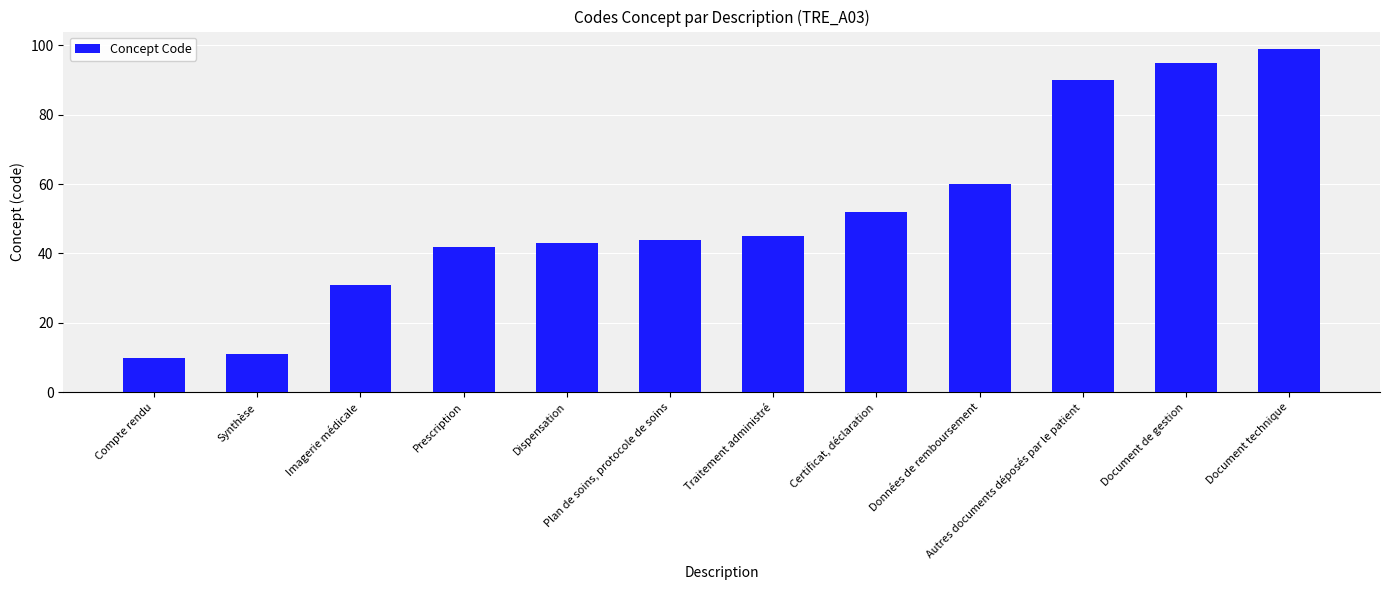

True or false: the data shows 144 at Autres documents déposés par le patient.

False